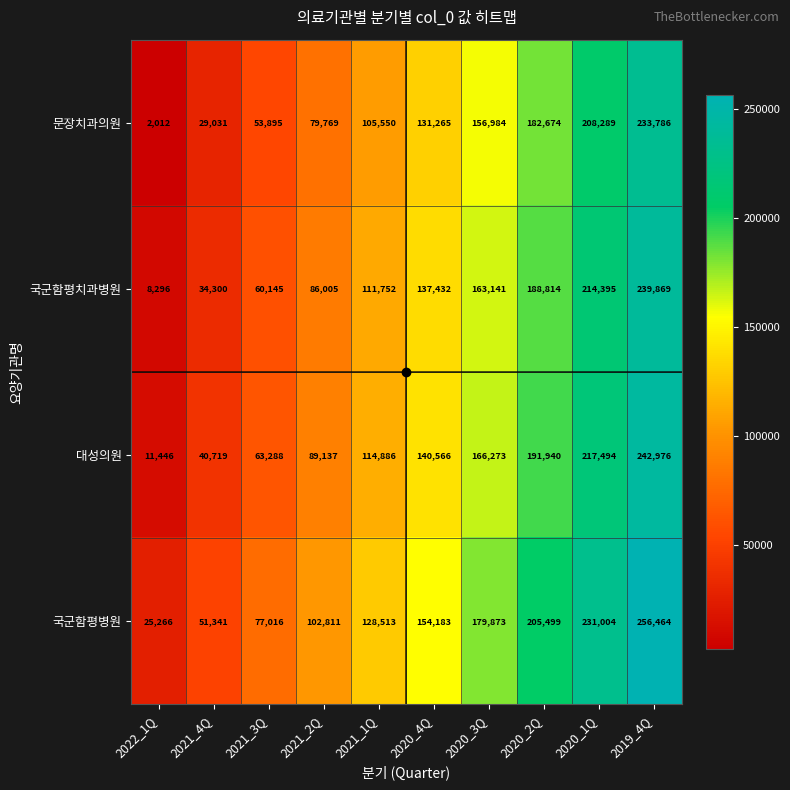

Where is 대성의원 nearest to the value 127211?

2021_1Q